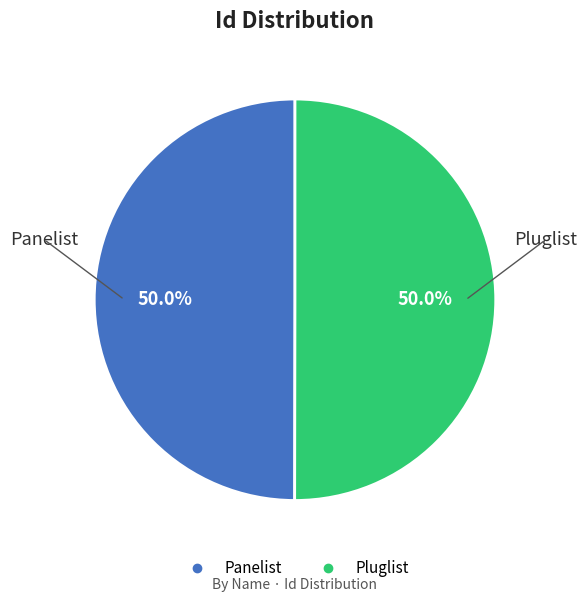

How many slices are in this pie chart?

2